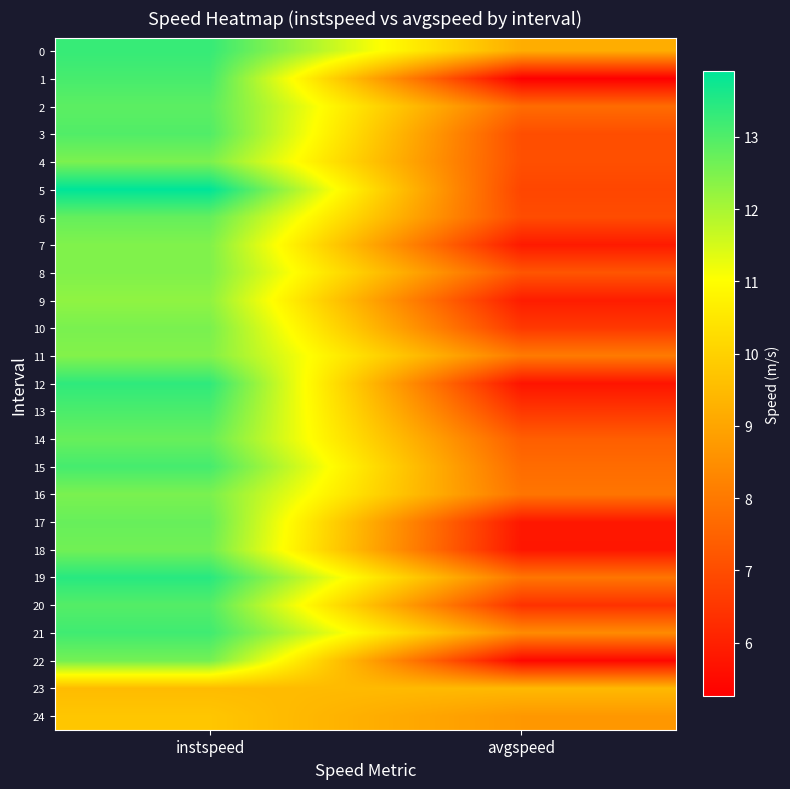

At avgspeed, list the series in order from smallest to largest.

1, 22, 12, 18, 17, 7, 9, 20, 13, 10, 5, 6, 3, 4, 8, 14, 15, 2, 16, 19, 11, 21, 24, 0, 23